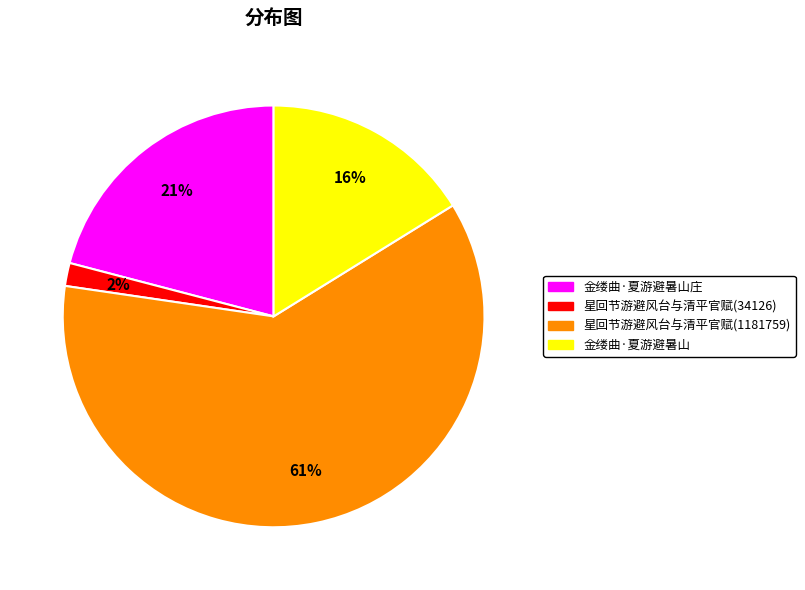

What percentage is the 金缕曲·夏游避暑山 slice, to the nearest percent?

16%